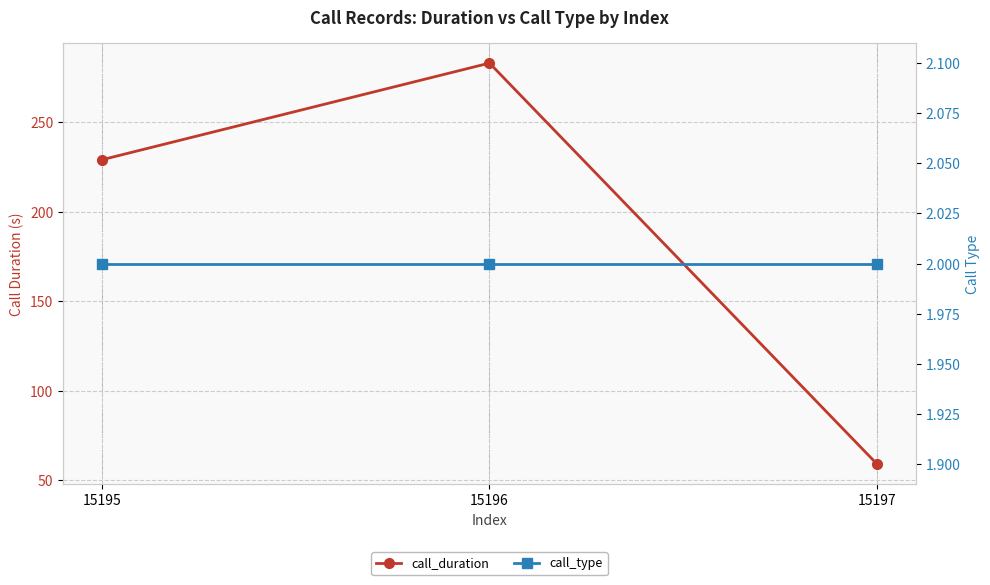

At which category does the chart reach its peak across all series?

15196